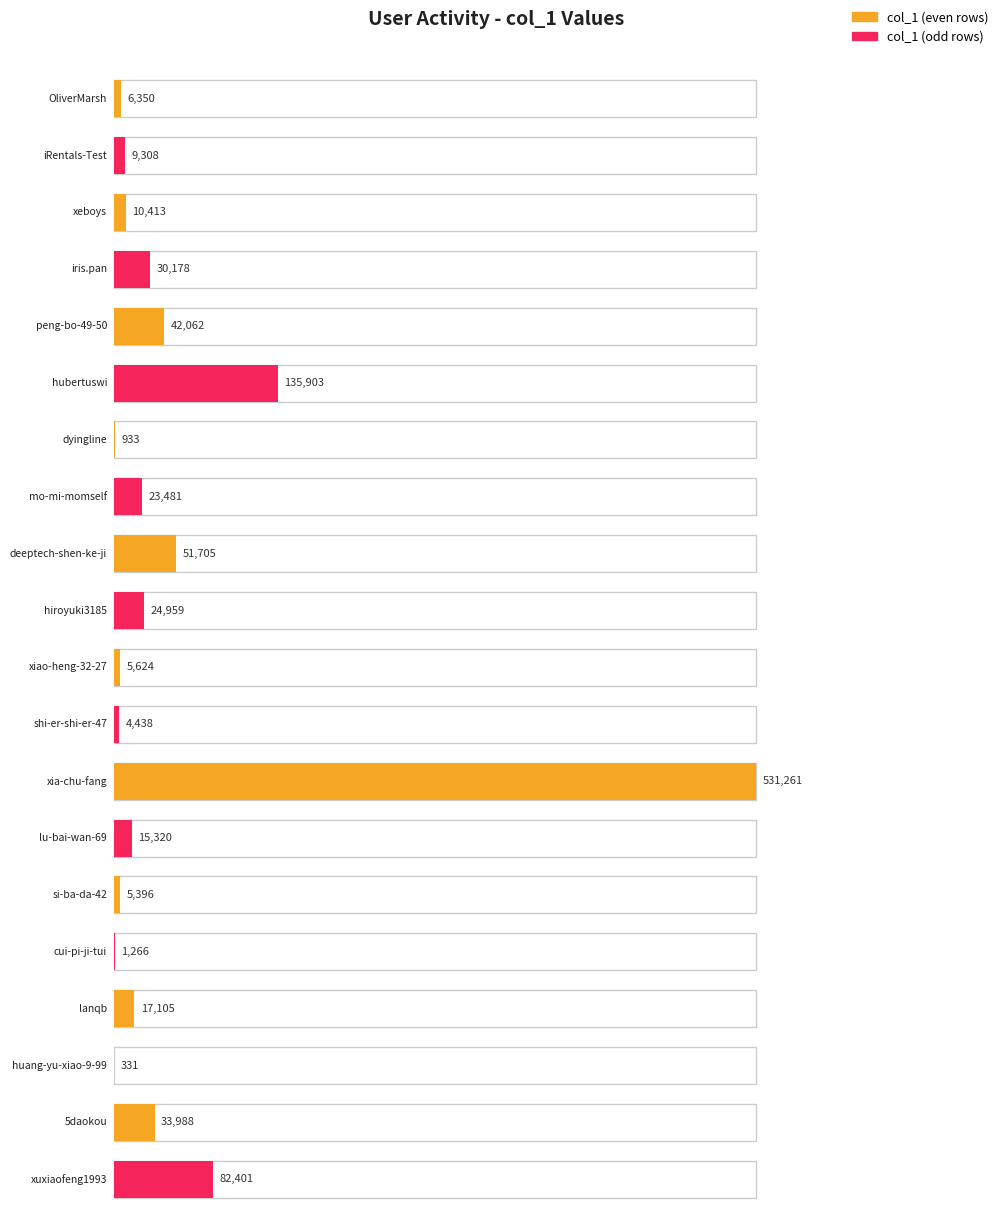

What is the smallest value displayed?

331